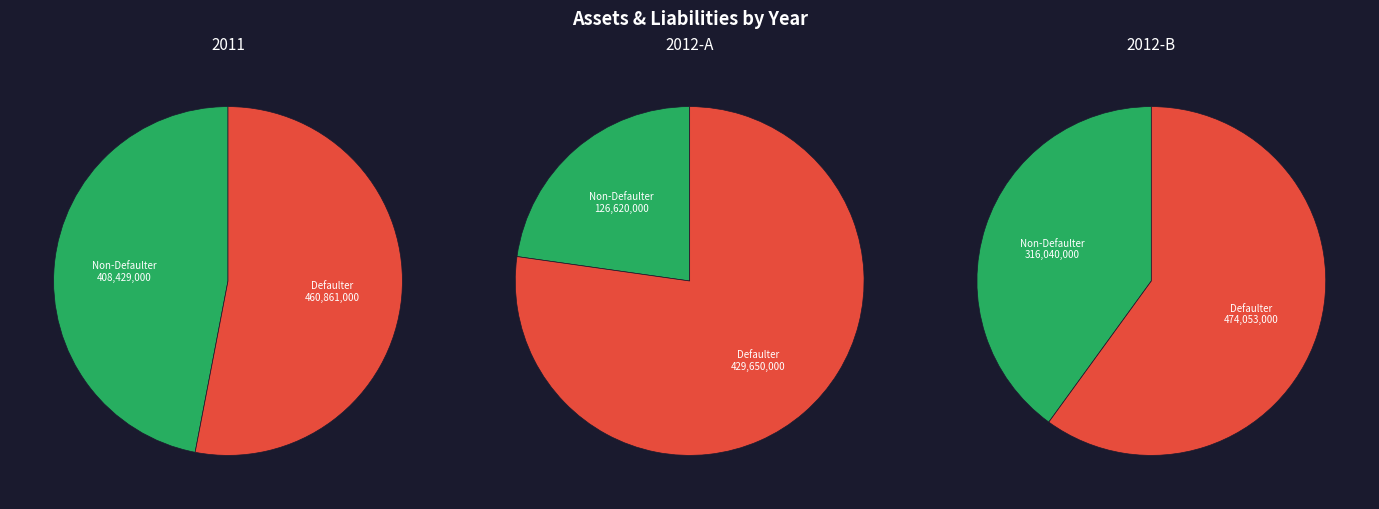

Count the number of slices in the pie.

2